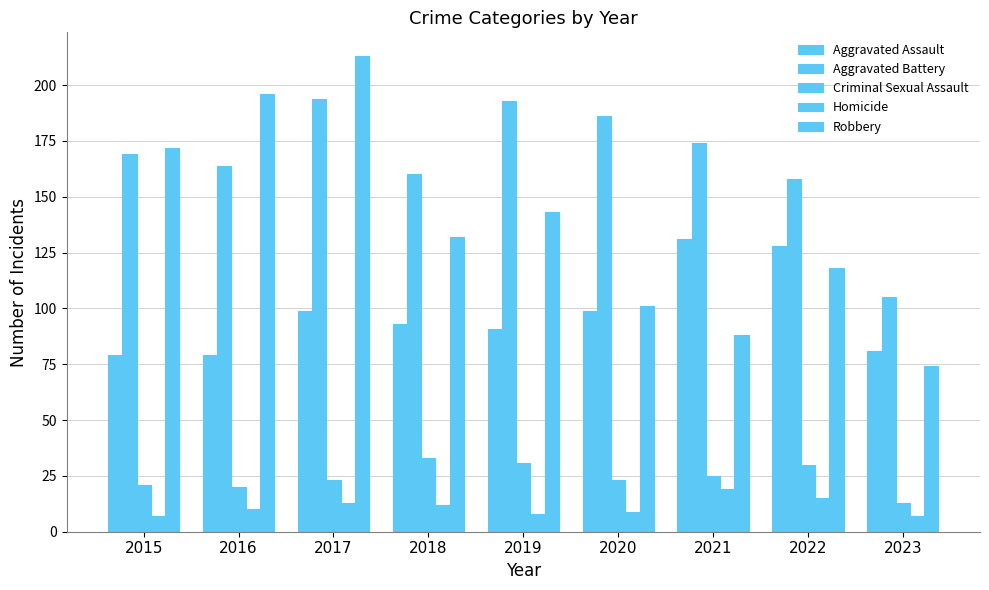

Rank the series at 2020 from lowest to highest value.

Homicide, Criminal Sexual Assault, Aggravated Assault, Robbery, Aggravated Battery